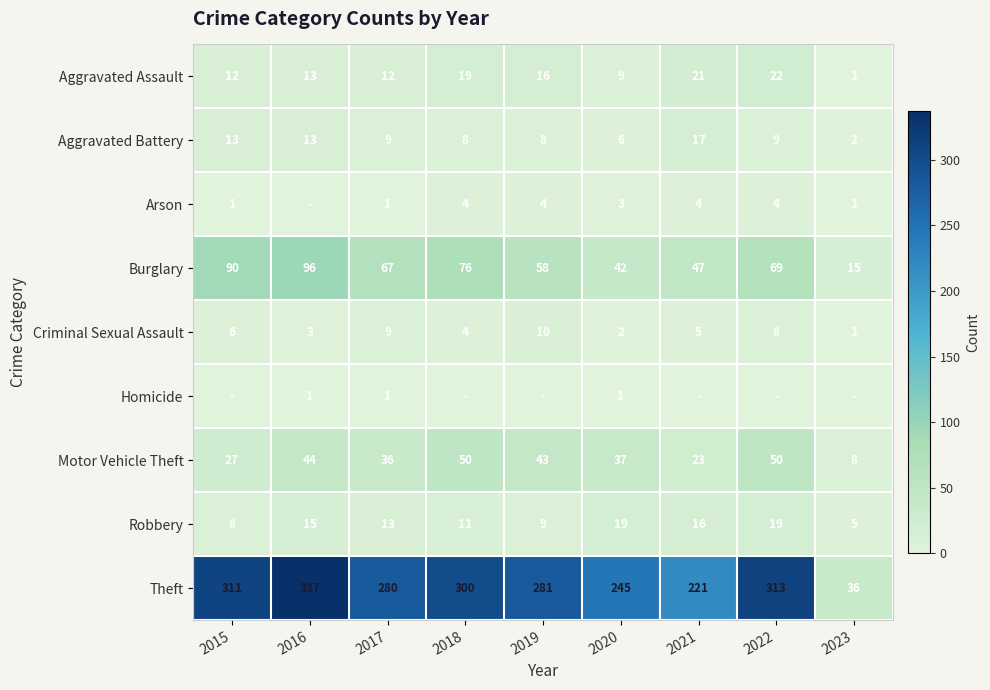

What is the minimum value for Aggravated Assault?

1